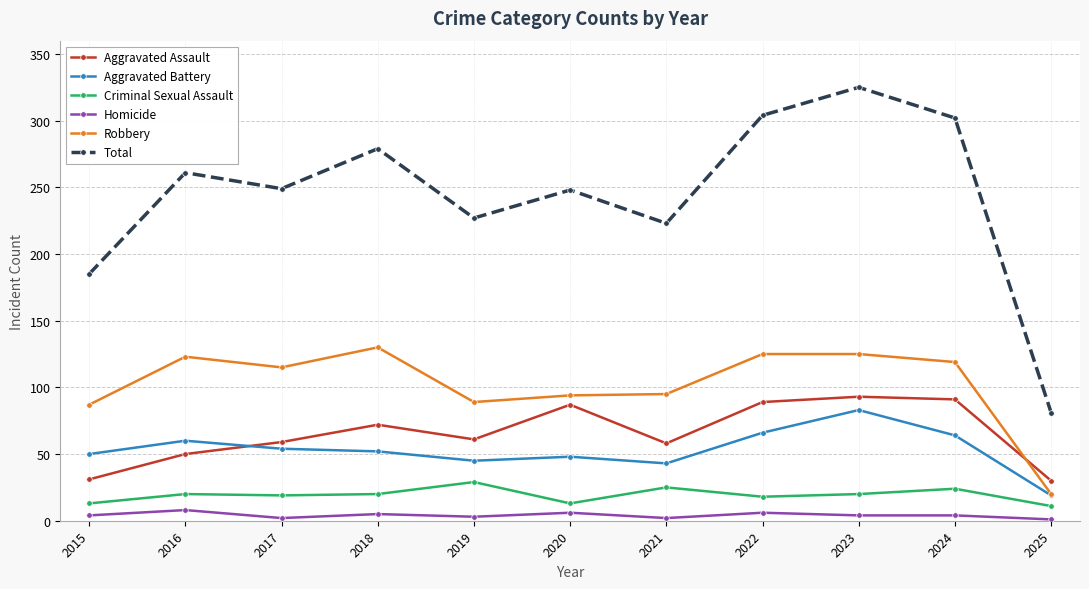

What is the spread (max minus min) of values at 2019?

224